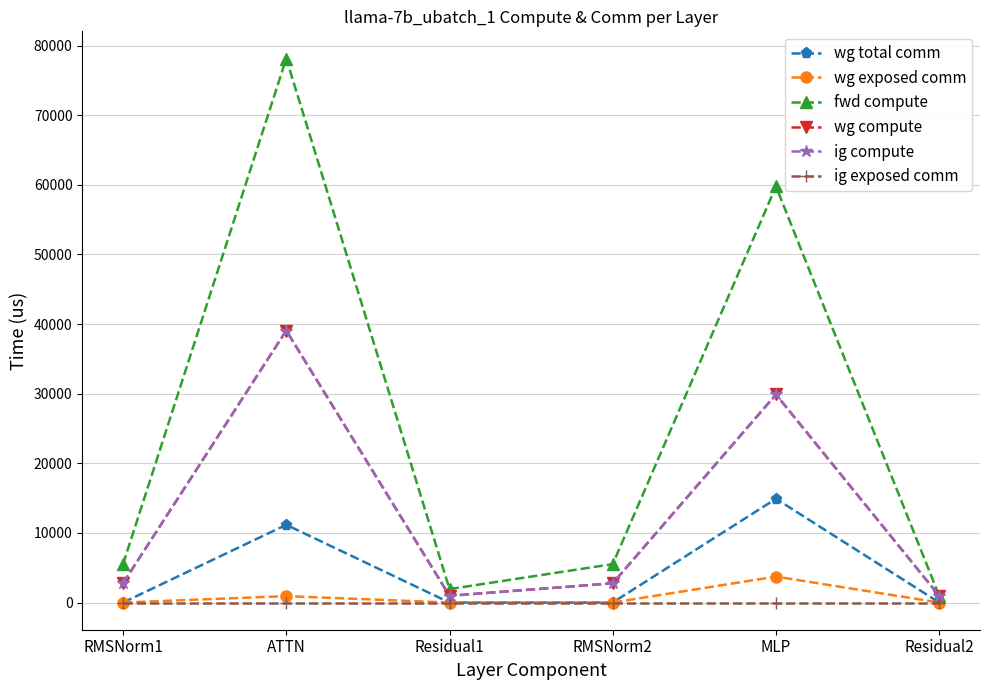

Rank the series at MLP from lowest to highest value.

ig exposed comm, wg exposed comm, wg total comm, wg compute, ig compute, fwd compute